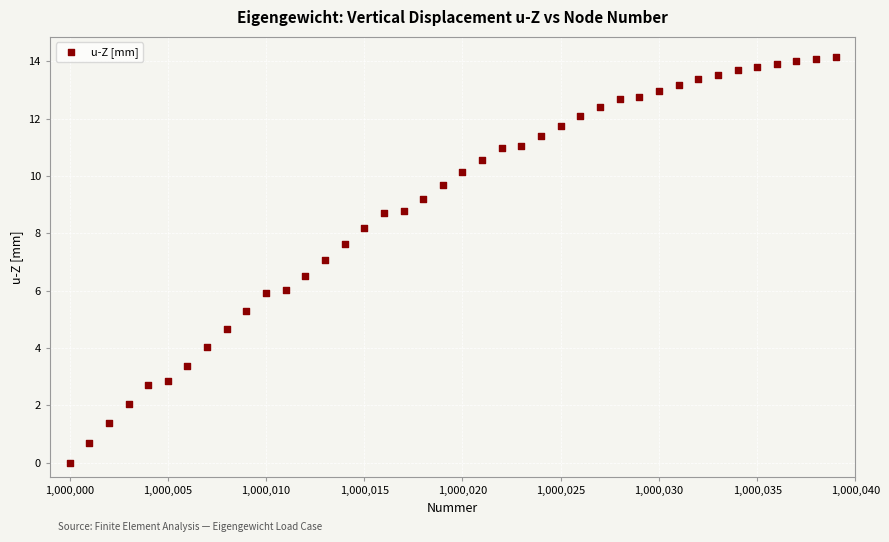

What is the range of X values (max minus min)?

39.0